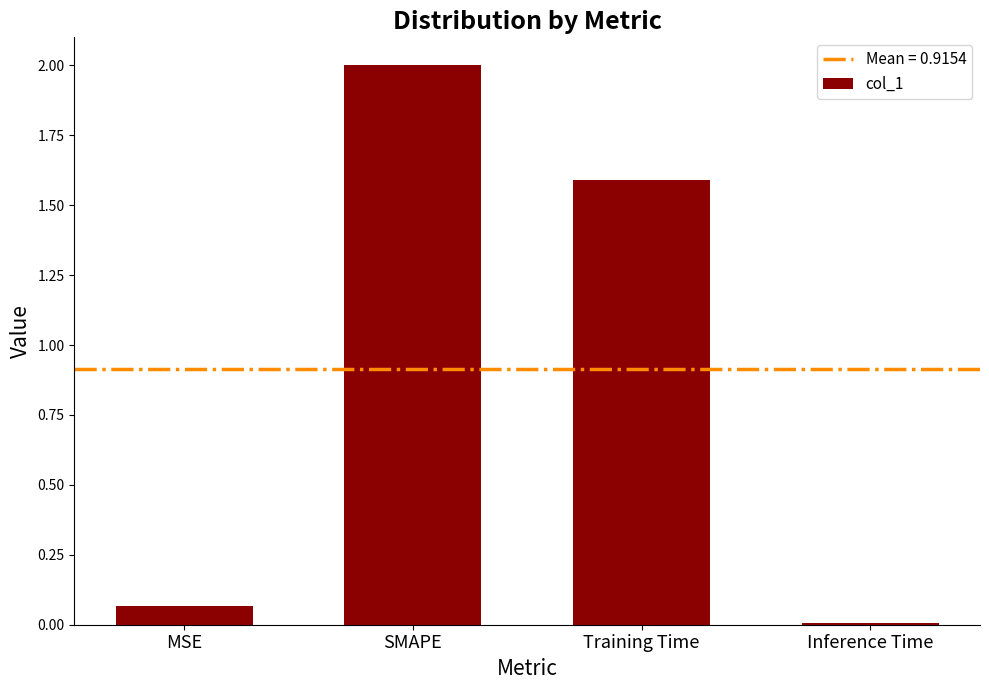

What is the sum of all values?

3.7